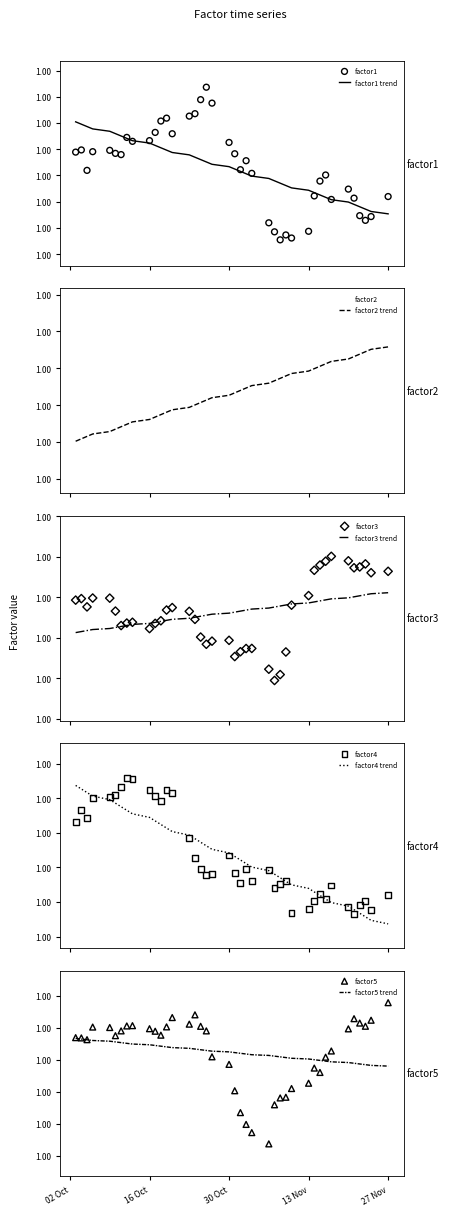

At how many categories does at least one series exceed 0?

40